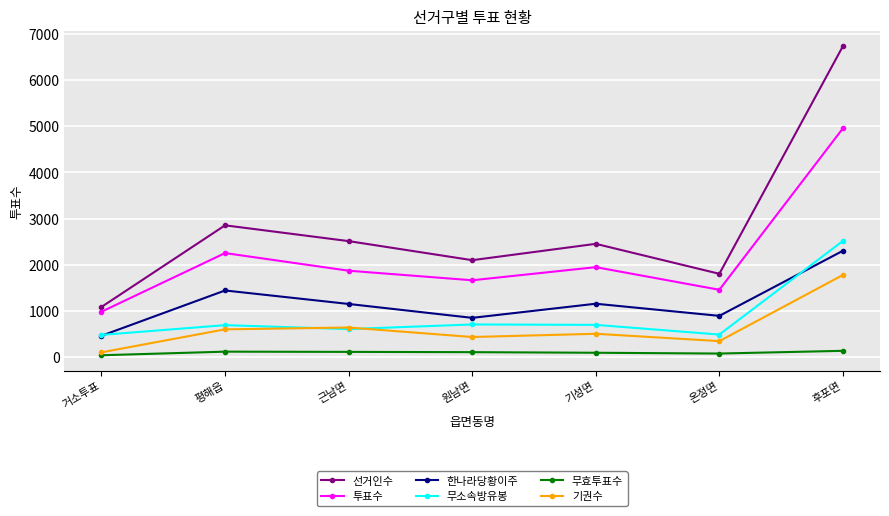

How many data points in 기권수 are less than 505?

3